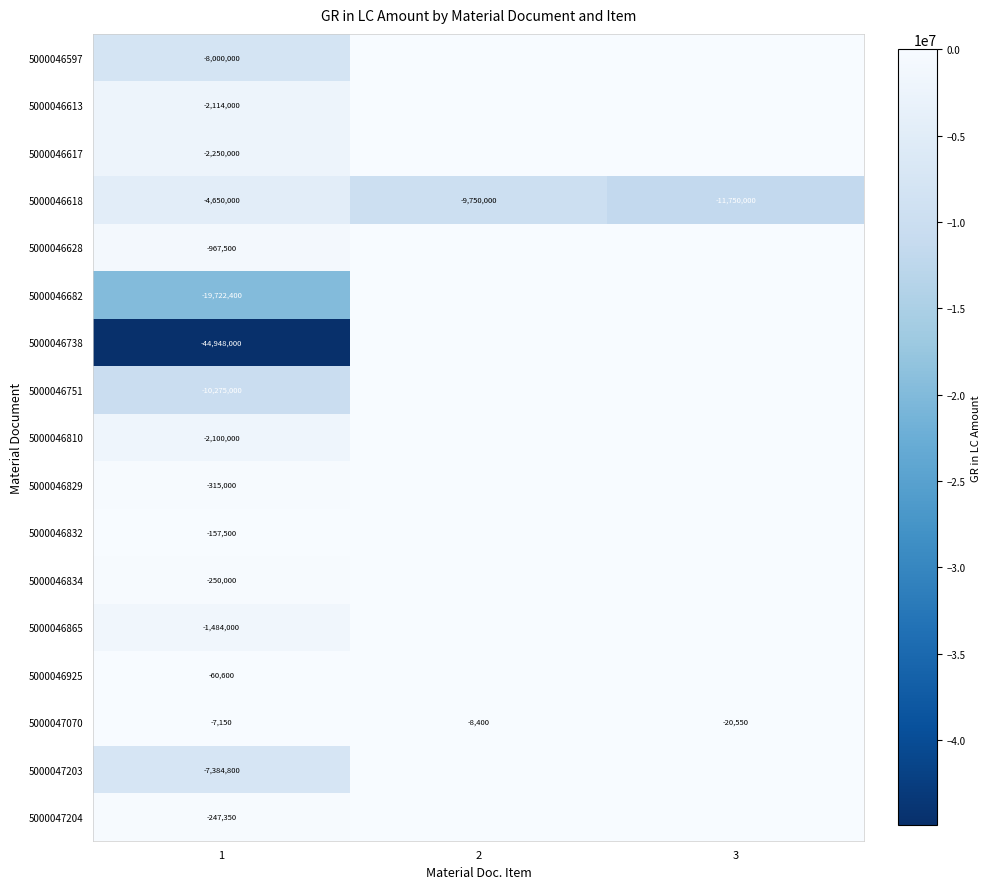

True or false: 5000046834 has a value of -150652 at 1.

False